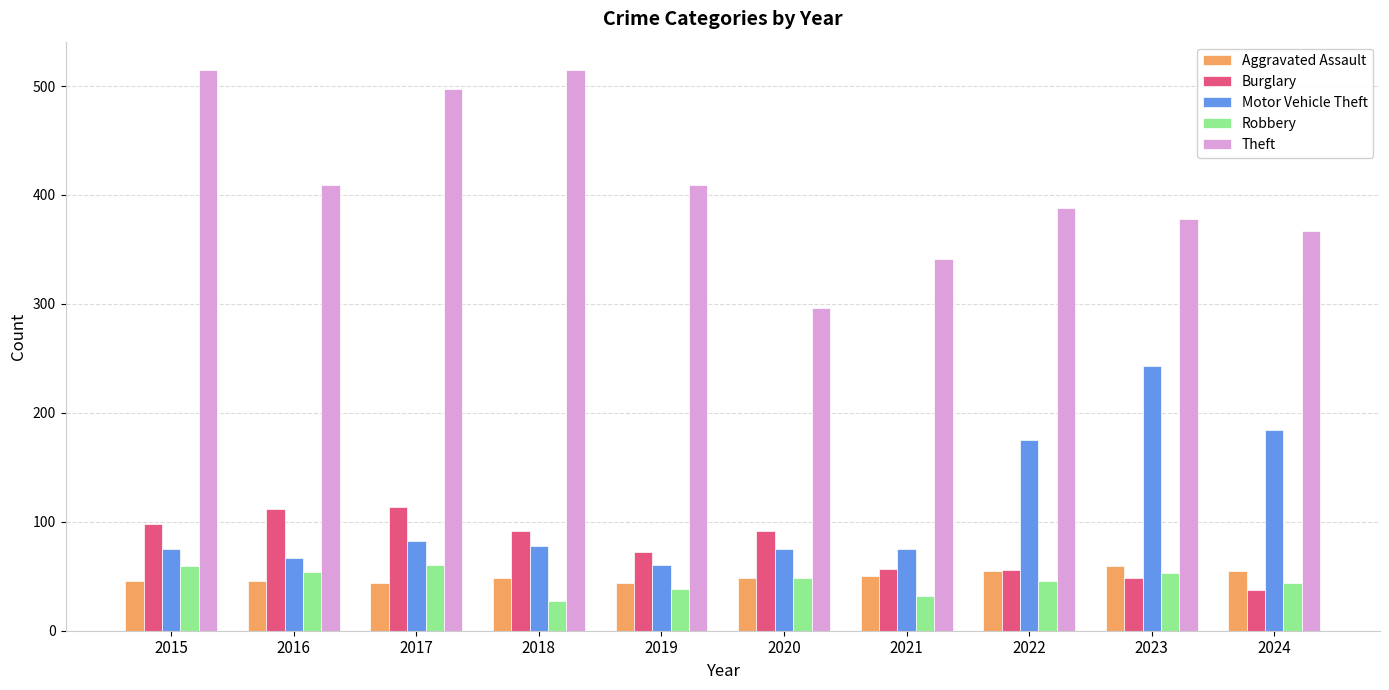

What is the sum of the Robbery values at 2019 and 2016?

92